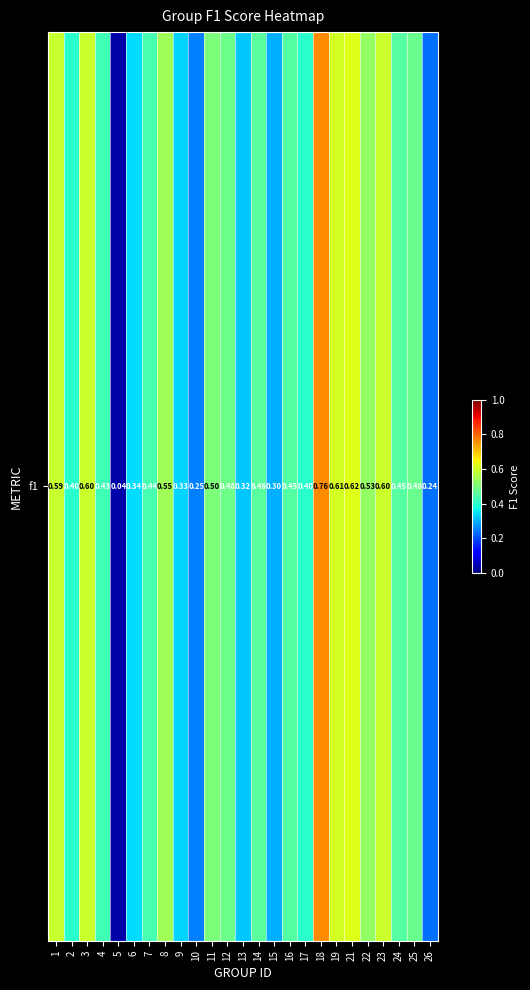

Is it true that the value at 5 is 0.0?

False